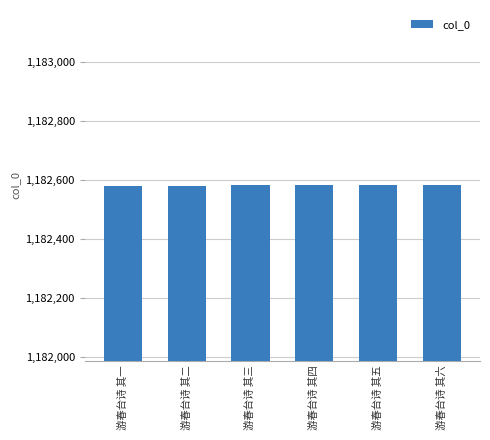

True or false: the data shows 1182584 at 游春台诗 其六.

True